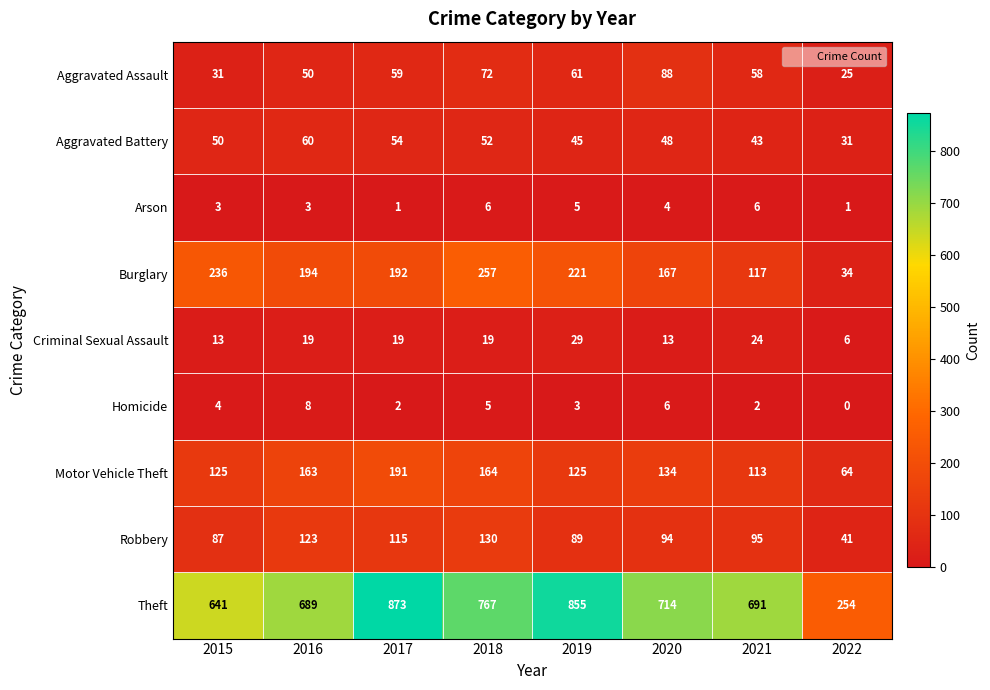

What is the difference between the Theft values at 2018 and 2021?

76